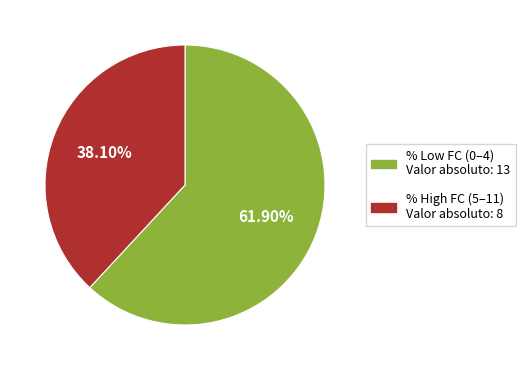

How many slices are in this pie chart?

2